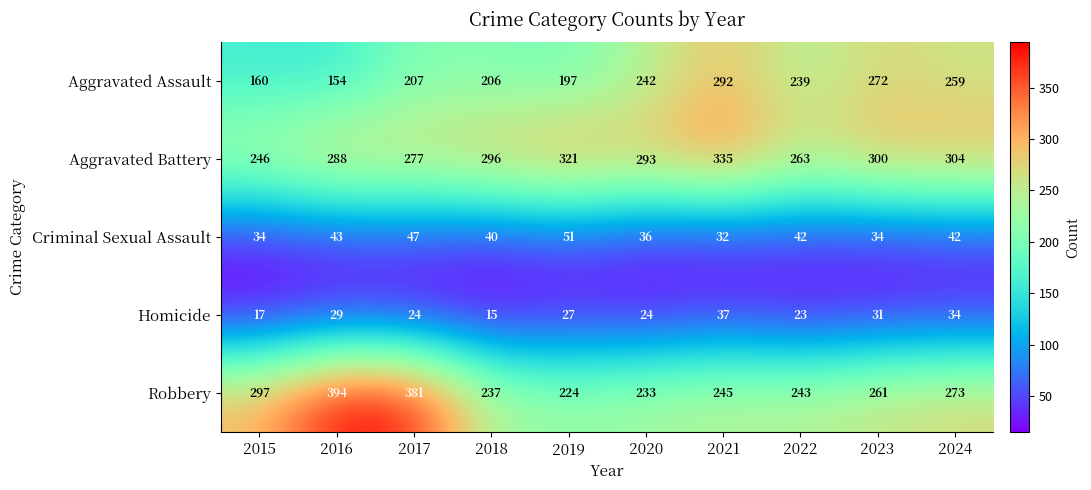

What is the difference between the highest and lowest values at 2022?

240